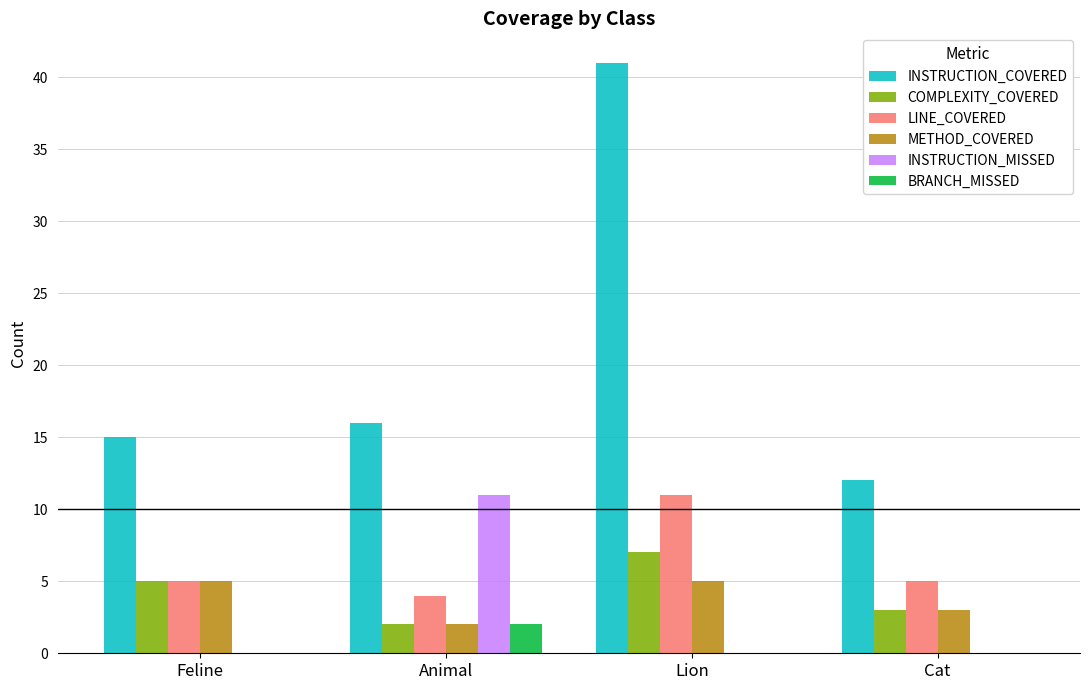

What is the sum of the INSTRUCTION_COVERED values at Lion and Cat?

53